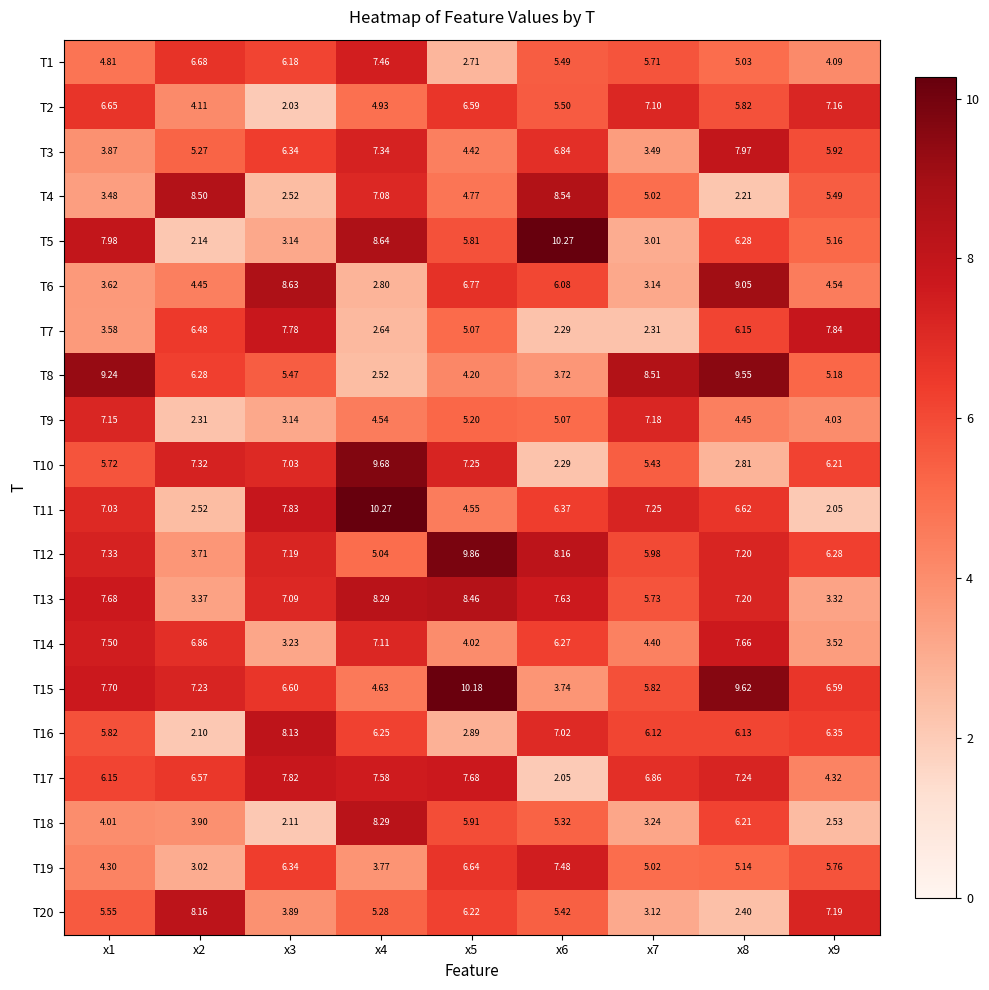

Is the value of T10 at x2 greater than the value of T17 at x9?

Yes